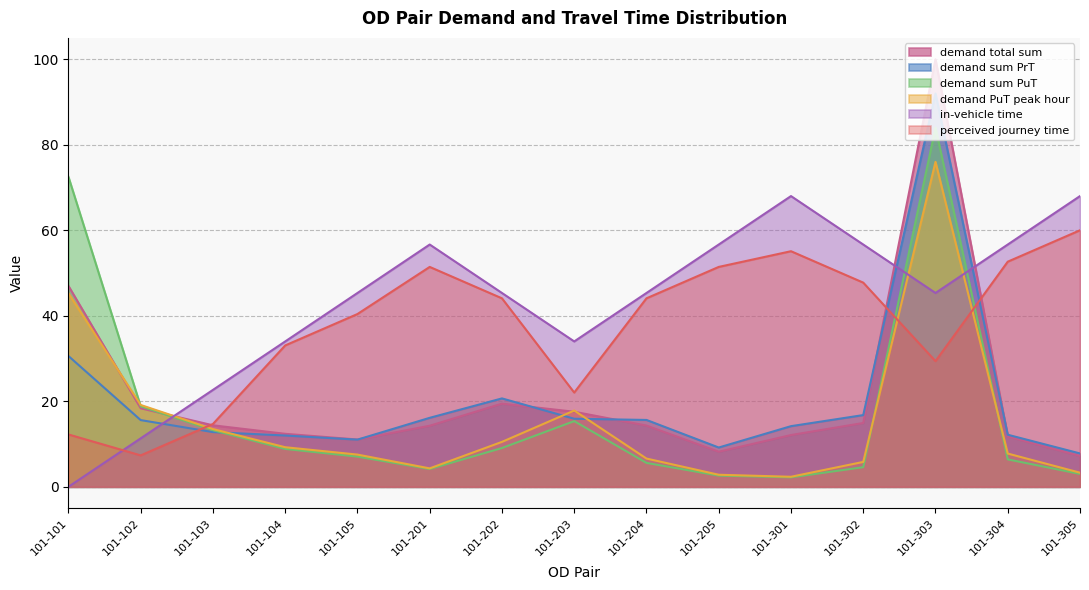

Where is the first local maximum for in-vehicle time?

101-201